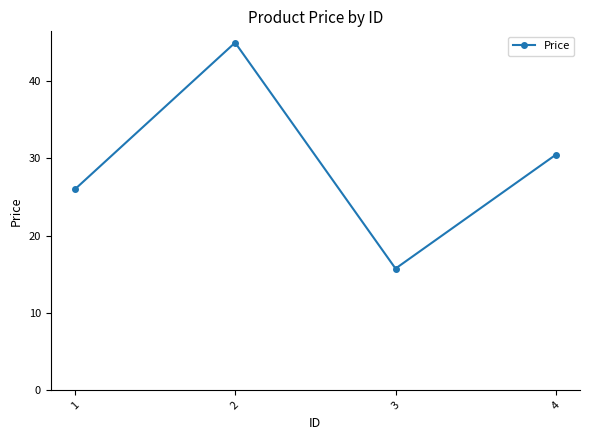

How many interior local valleys (lower than both neighbors) does the data have?

1